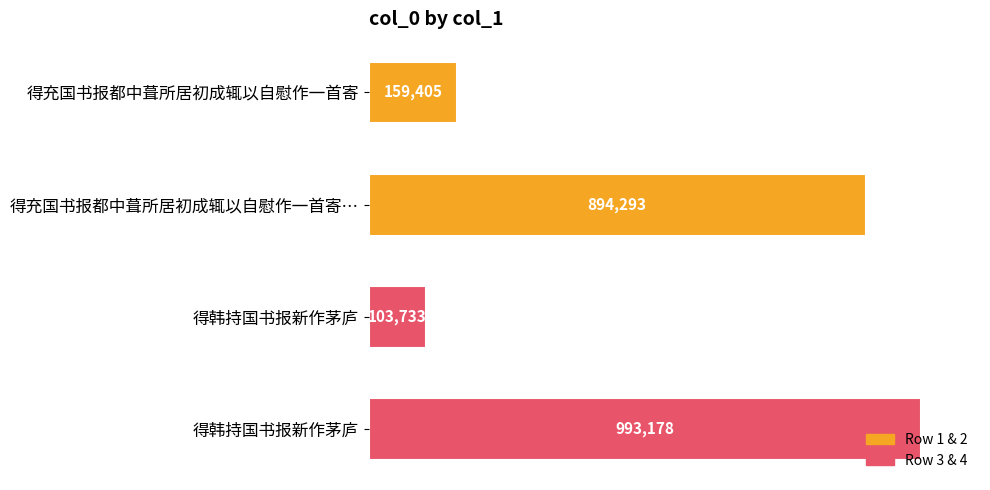

What is the difference between the second highest and second lowest values?

734888